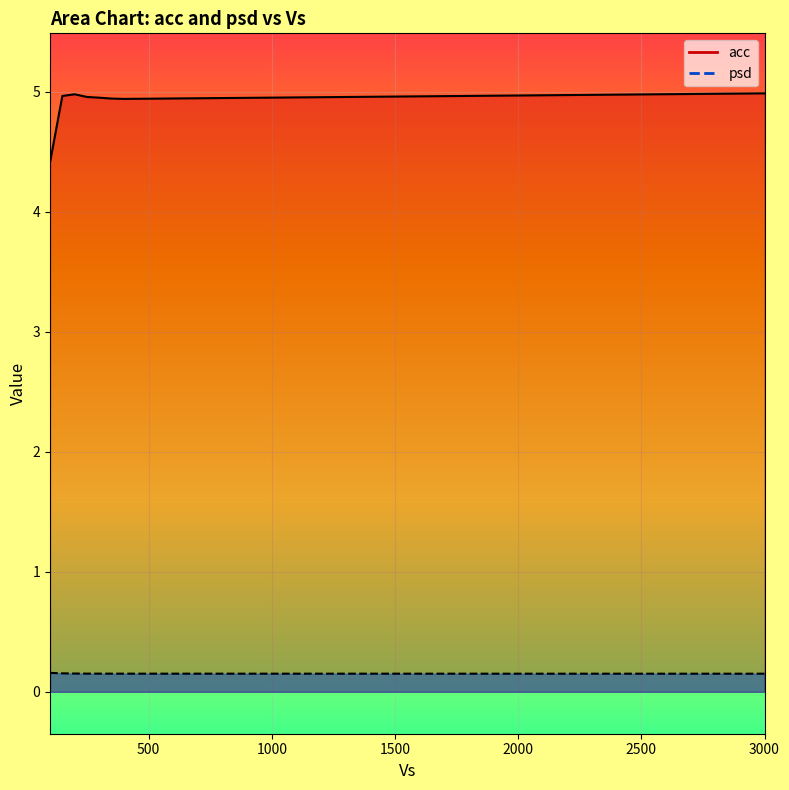

Reading left to right, transcribe all the data shown in this chart.

acc: 4.4	5.0	5.0	5.0	4.9	4.9	4.9	5.0
psd: 0.2	0.2	0.2	0.2	0.2	0.2	0.2	0.2